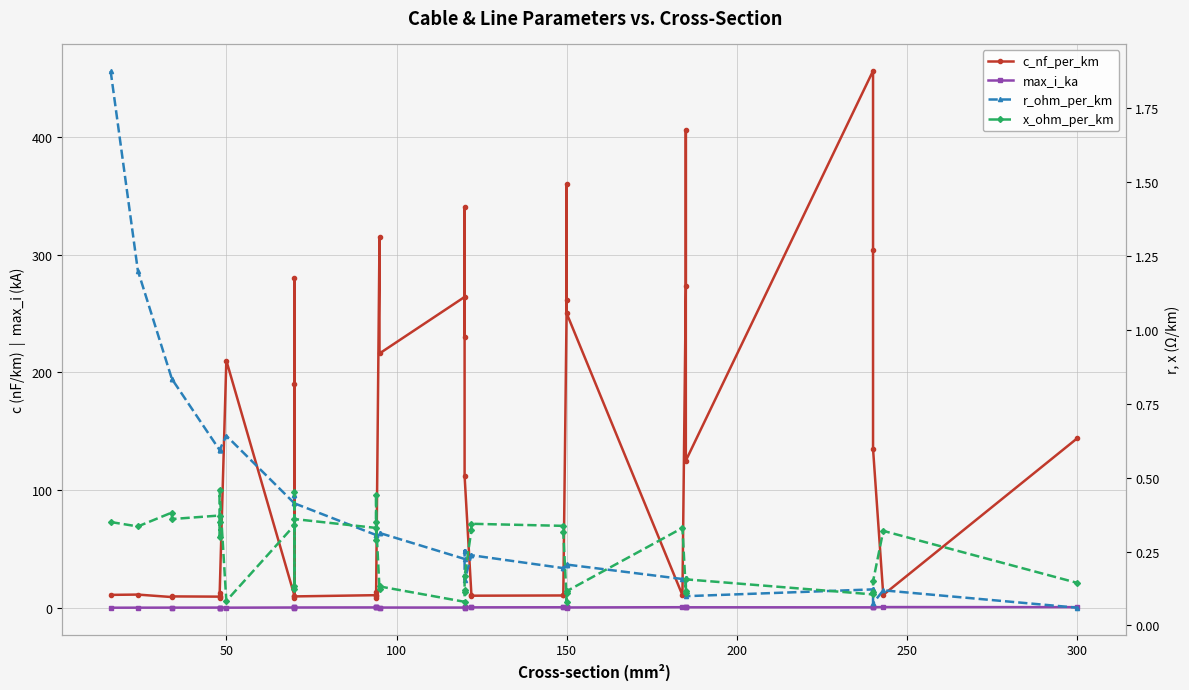

What is the spread (max minus min) of values at 250?

12.0